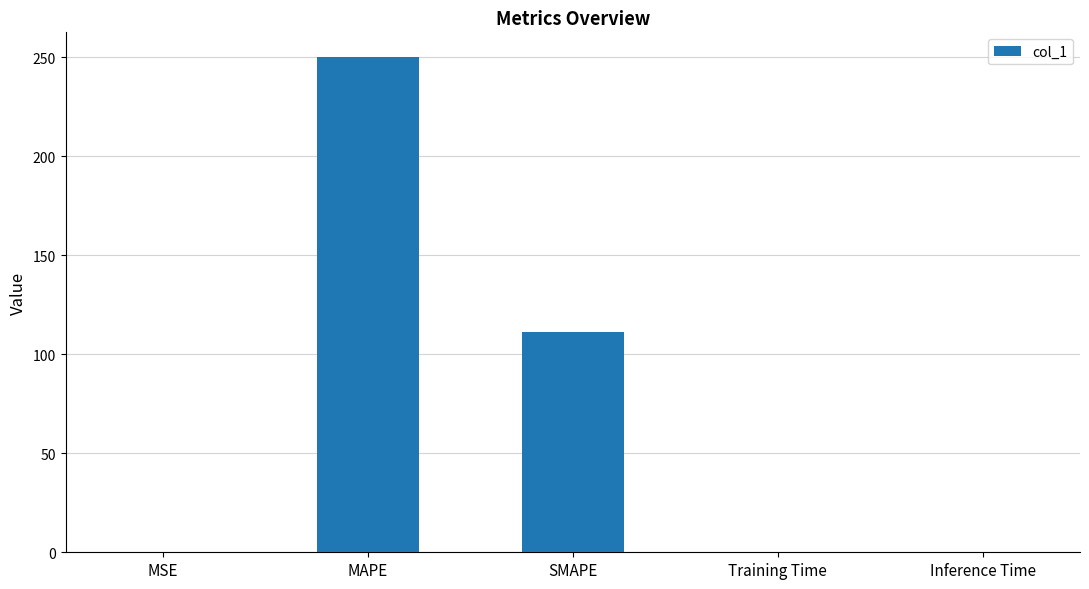

Between MSE and MAPE, which is larger?

MAPE